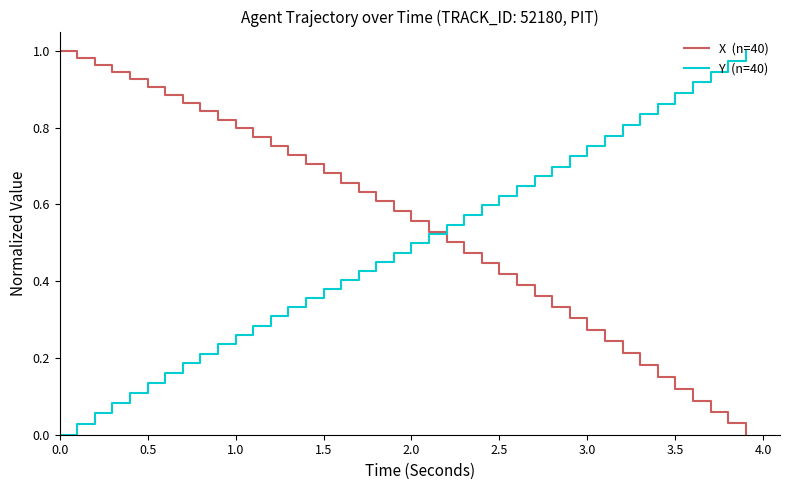

Does the chart display data point markers on the line(s)?

No